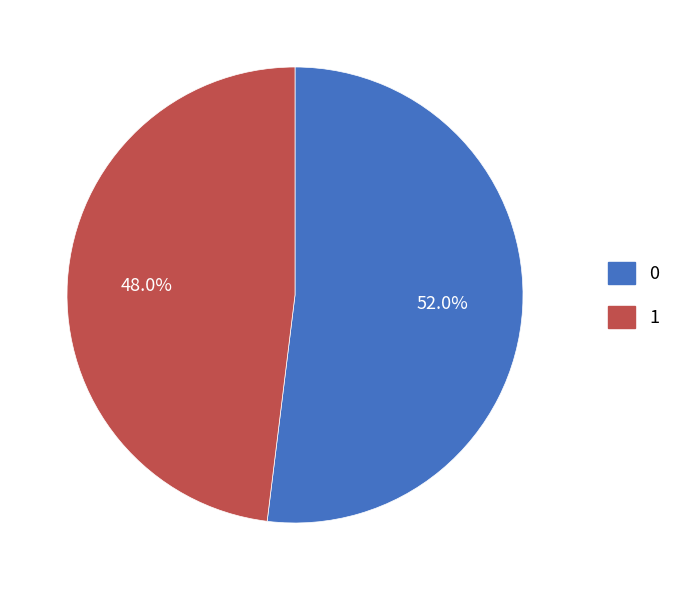

Count the number of slices in the pie.

2